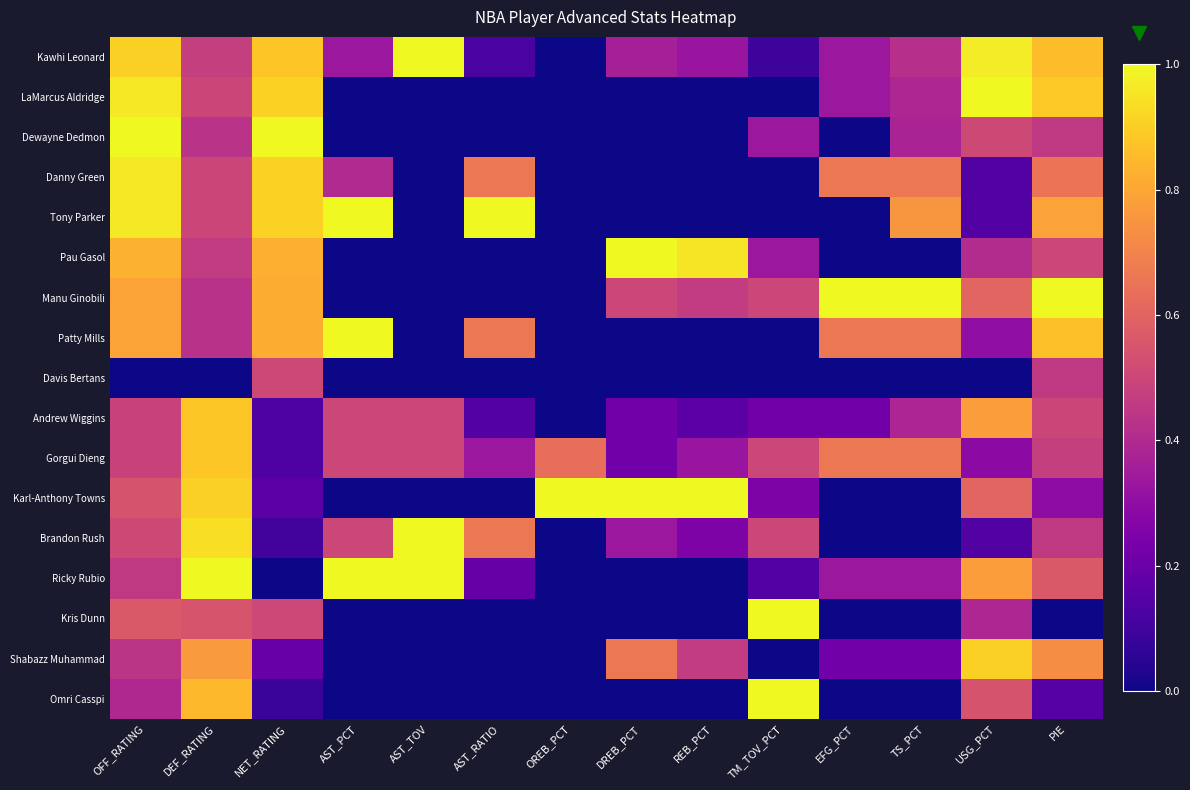

Reading left to right, list all the values displayed in this chart.

Kawhi Leonard: OFF_RATING=0.9	DEF_RATING=0.5	NET_RATING=0.9	AST_PCT=0.3	AST_TOV=1.0	AST_RATIO=0.1	OREB_PCT=0.0	DREB_PCT=0.4	REB_PCT=0.3	TM_TOV_PCT=0.1	EFG_PCT=0.3	TS_PCT=0.4	USG_PCT=1.0	PIE=0.9
LaMarcus Aldridge: OFF_RATING=1.0	DEF_RATING=0.5	NET_RATING=0.9	AST_PCT=0.0	AST_TOV=0.0	AST_RATIO=0.0	OREB_PCT=0.0	DREB_PCT=0.0	REB_PCT=0.0	TM_TOV_PCT=0.0	EFG_PCT=0.3	TS_PCT=0.4	USG_PCT=1.0	PIE=0.9
Dewayne Dedmon: OFF_RATING=1.0	DEF_RATING=0.4	NET_RATING=1.0	AST_PCT=0.0	AST_TOV=0.0	AST_RATIO=0.0	OREB_PCT=0.0	DREB_PCT=0.0	REB_PCT=0.0	TM_TOV_PCT=0.3	EFG_PCT=0.0	TS_PCT=0.4	USG_PCT=0.5	PIE=0.5
Danny Green: OFF_RATING=1.0	DEF_RATING=0.5	NET_RATING=0.9	AST_PCT=0.4	AST_TOV=0.0	AST_RATIO=0.7	OREB_PCT=0.0	DREB_PCT=0.0	REB_PCT=0.0	TM_TOV_PCT=0.0	EFG_PCT=0.7	TS_PCT=0.7	USG_PCT=0.1	PIE=0.7
Tony Parker: OFF_RATING=1.0	DEF_RATING=0.5	NET_RATING=0.9	AST_PCT=1.0	AST_TOV=0.0	AST_RATIO=1.0	OREB_PCT=0.0	DREB_PCT=0.0	REB_PCT=0.0	TM_TOV_PCT=0.0	EFG_PCT=0.0	TS_PCT=0.8	USG_PCT=0.1	PIE=0.8
Pau Gasol: OFF_RATING=0.8	DEF_RATING=0.5	NET_RATING=0.8	AST_PCT=0.0	AST_TOV=0.0	AST_RATIO=0.0	OREB_PCT=0.0	DREB_PCT=1.0	REB_PCT=1.0	TM_TOV_PCT=0.3	EFG_PCT=0.0	TS_PCT=0.0	USG_PCT=0.4	PIE=0.5
Manu Ginobili: OFF_RATING=0.8	DEF_RATING=0.4	NET_RATING=0.8	AST_PCT=0.0	AST_TOV=0.0	AST_RATIO=0.0	OREB_PCT=0.0	DREB_PCT=0.5	REB_PCT=0.5	TM_TOV_PCT=0.5	EFG_PCT=1.0	TS_PCT=1.0	USG_PCT=0.6	PIE=1.0
Patty Mills: OFF_RATING=0.8	DEF_RATING=0.4	NET_RATING=0.8	AST_PCT=1.0	AST_TOV=0.0	AST_RATIO=0.7	OREB_PCT=0.0	DREB_PCT=0.0	REB_PCT=0.0	TM_TOV_PCT=0.0	EFG_PCT=0.7	TS_PCT=0.7	USG_PCT=0.3	PIE=0.9
Davis Bertans: OFF_RATING=0.0	DEF_RATING=0.0	NET_RATING=0.5	AST_PCT=0.0	AST_TOV=0.0	AST_RATIO=0.0	OREB_PCT=0.0	DREB_PCT=0.0	REB_PCT=0.0	TM_TOV_PCT=0.0	EFG_PCT=0.0	TS_PCT=0.0	USG_PCT=0.0	PIE=0.5
Andrew Wiggins: OFF_RATING=0.5	DEF_RATING=0.9	NET_RATING=0.1	AST_PCT=0.5	AST_TOV=0.5	AST_RATIO=0.1	OREB_PCT=0.0	DREB_PCT=0.2	REB_PCT=0.2	TM_TOV_PCT=0.2	EFG_PCT=0.2	TS_PCT=0.4	USG_PCT=0.8	PIE=0.5
Gorgui Dieng: OFF_RATING=0.5	DEF_RATING=0.9	NET_RATING=0.1	AST_PCT=0.5	AST_TOV=0.5	AST_RATIO=0.3	OREB_PCT=0.6	DREB_PCT=0.2	REB_PCT=0.3	TM_TOV_PCT=0.5	EFG_PCT=0.7	TS_PCT=0.7	USG_PCT=0.3	PIE=0.5
Karl-Anthony Towns: OFF_RATING=0.5	DEF_RATING=0.9	NET_RATING=0.2	AST_PCT=0.0	AST_TOV=0.0	AST_RATIO=0.0	OREB_PCT=1.0	DREB_PCT=1.0	REB_PCT=1.0	TM_TOV_PCT=0.2	EFG_PCT=0.0	TS_PCT=0.0	USG_PCT=0.6	PIE=0.3
Brandon Rush: OFF_RATING=0.5	DEF_RATING=0.9	NET_RATING=0.1	AST_PCT=0.5	AST_TOV=1.0	AST_RATIO=0.7	OREB_PCT=0.0	DREB_PCT=0.3	REB_PCT=0.2	TM_TOV_PCT=0.5	EFG_PCT=0.0	TS_PCT=0.0	USG_PCT=0.1	PIE=0.5
Ricky Rubio: OFF_RATING=0.5	DEF_RATING=1.0	NET_RATING=0.0	AST_PCT=1.0	AST_TOV=1.0	AST_RATIO=0.2	OREB_PCT=0.0	DREB_PCT=0.0	REB_PCT=0.0	TM_TOV_PCT=0.1	EFG_PCT=0.3	TS_PCT=0.3	USG_PCT=0.8	PIE=0.6
Kris Dunn: OFF_RATING=0.6	DEF_RATING=0.5	NET_RATING=0.5	AST_PCT=0.0	AST_TOV=0.0	AST_RATIO=0.0	OREB_PCT=0.0	DREB_PCT=0.0	REB_PCT=0.0	TM_TOV_PCT=1.0	EFG_PCT=0.0	TS_PCT=0.0	USG_PCT=0.4	PIE=0.0
Shabazz Muhammad: OFF_RATING=0.4	DEF_RATING=0.8	NET_RATING=0.2	AST_PCT=0.0	AST_TOV=0.0	AST_RATIO=0.0	OREB_PCT=0.0	DREB_PCT=0.7	REB_PCT=0.5	TM_TOV_PCT=0.0	EFG_PCT=0.2	TS_PCT=0.2	USG_PCT=0.9	PIE=0.7
Omri Casspi: OFF_RATING=0.4	DEF_RATING=0.8	NET_RATING=0.1	AST_PCT=0.0	AST_TOV=0.0	AST_RATIO=0.0	OREB_PCT=0.0	DREB_PCT=0.0	REB_PCT=0.0	TM_TOV_PCT=1.0	EFG_PCT=0.0	TS_PCT=0.0	USG_PCT=0.5	PIE=0.2